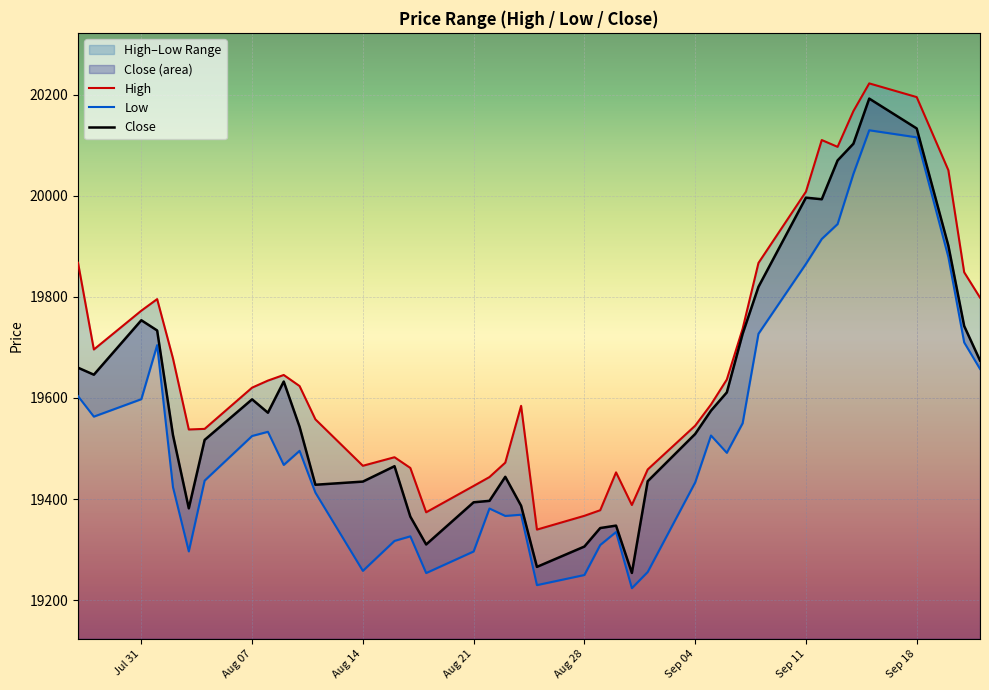

How many data points does each series have?

40